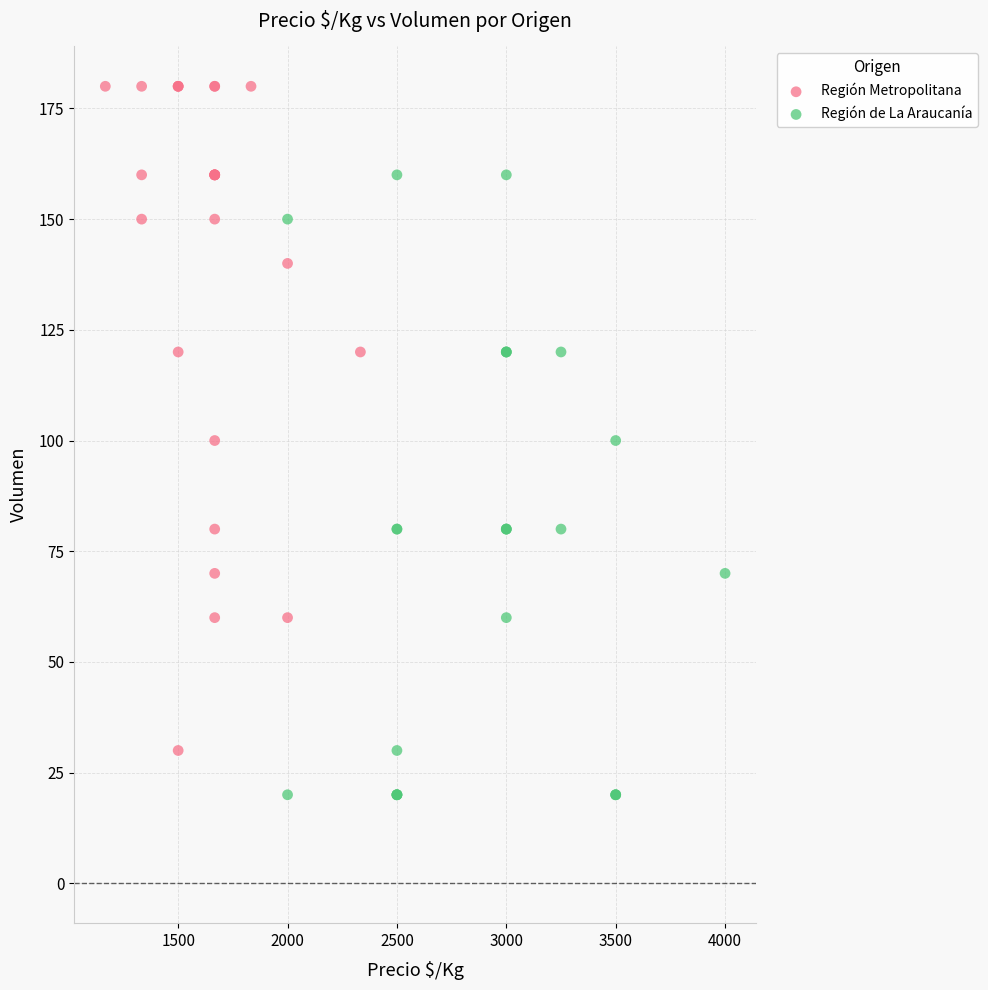

Which series contains the highest Y value?

Región Metropolitana